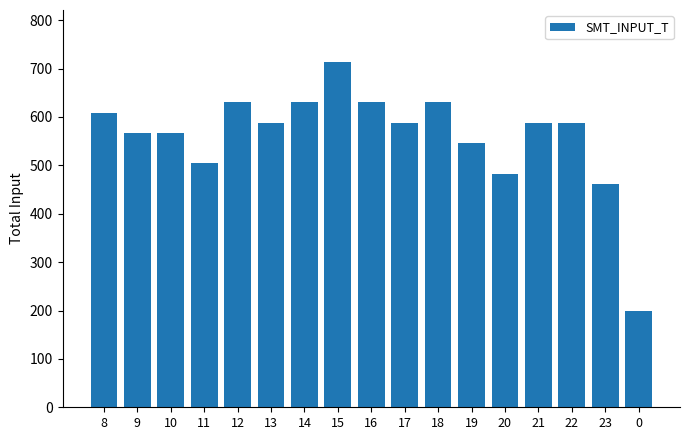

Approximately how many times larger is the value at 16 compared to 12?

1.0